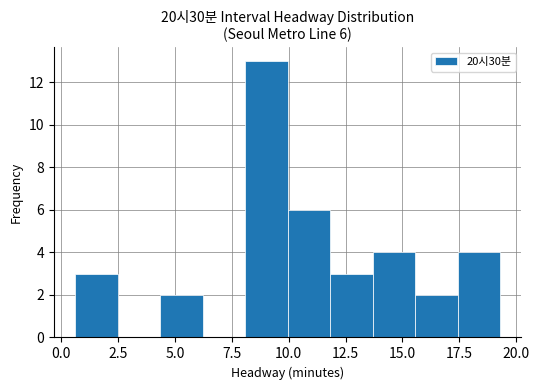

Around what value on the x-axis is the tallest bar? Give the approximate position of its centre, as read against the axis.

9.0